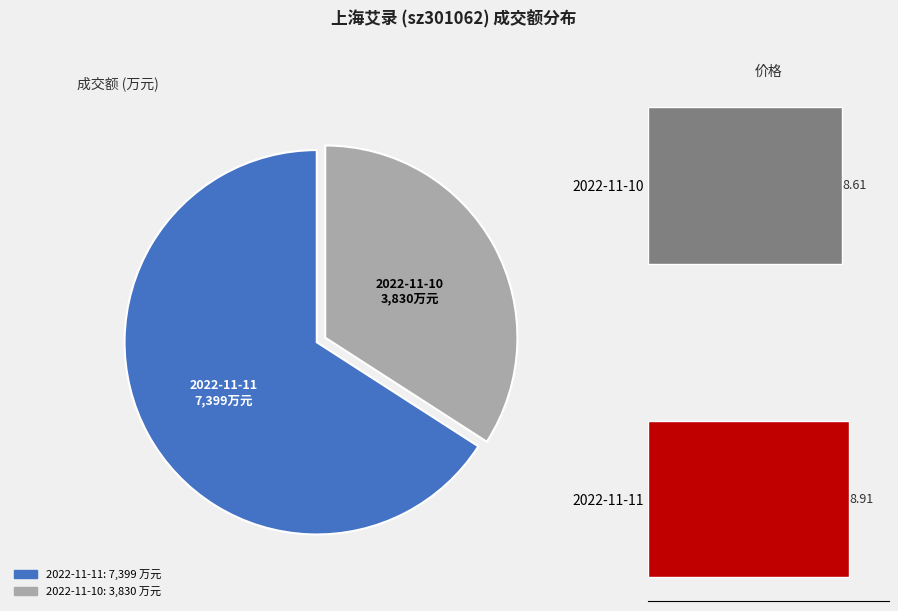

Rank the categories by value from highest to lowest.

2022-11-11, 2022-11-10